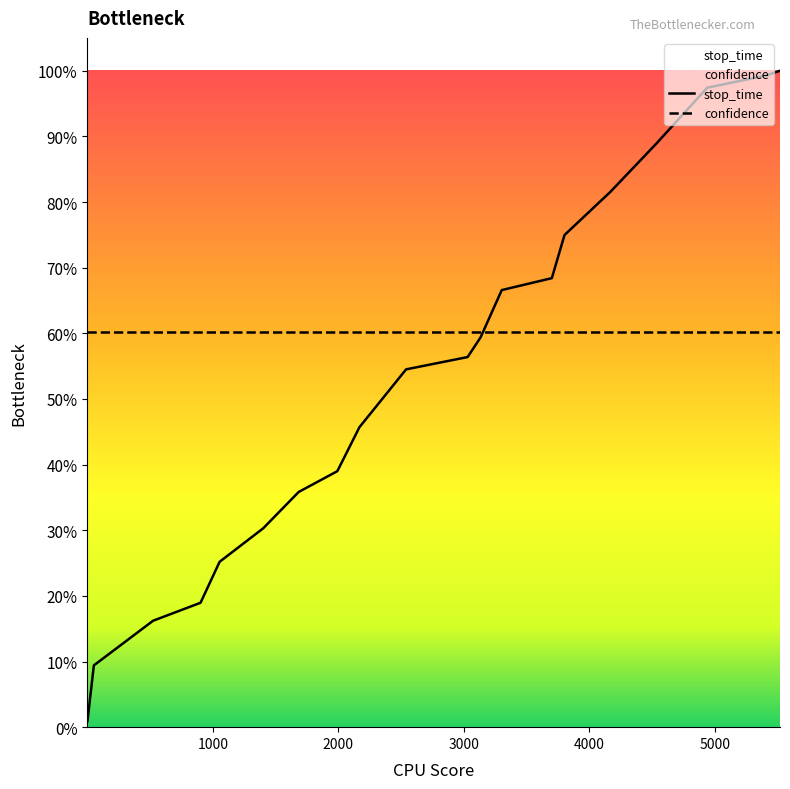

Count the number of values greater than 3133.

9